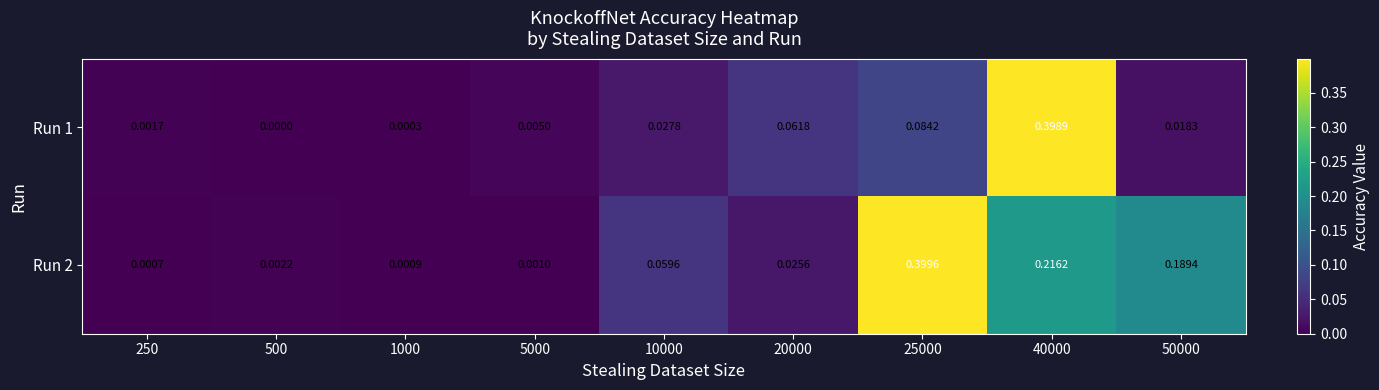

Rank the series by their average value, from highest to lowest.

Run 2, Run 1